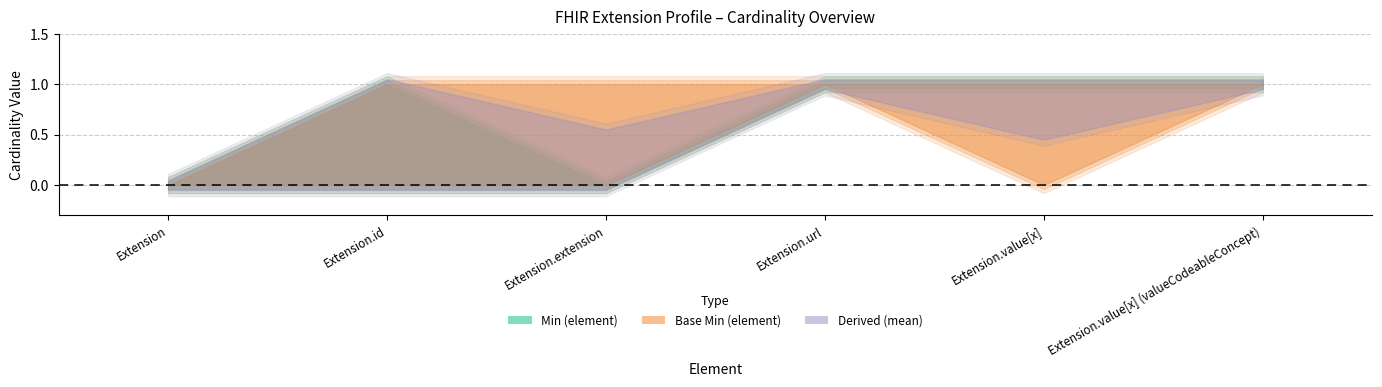

True or false: Min and Base Min intersect in this chart.

False